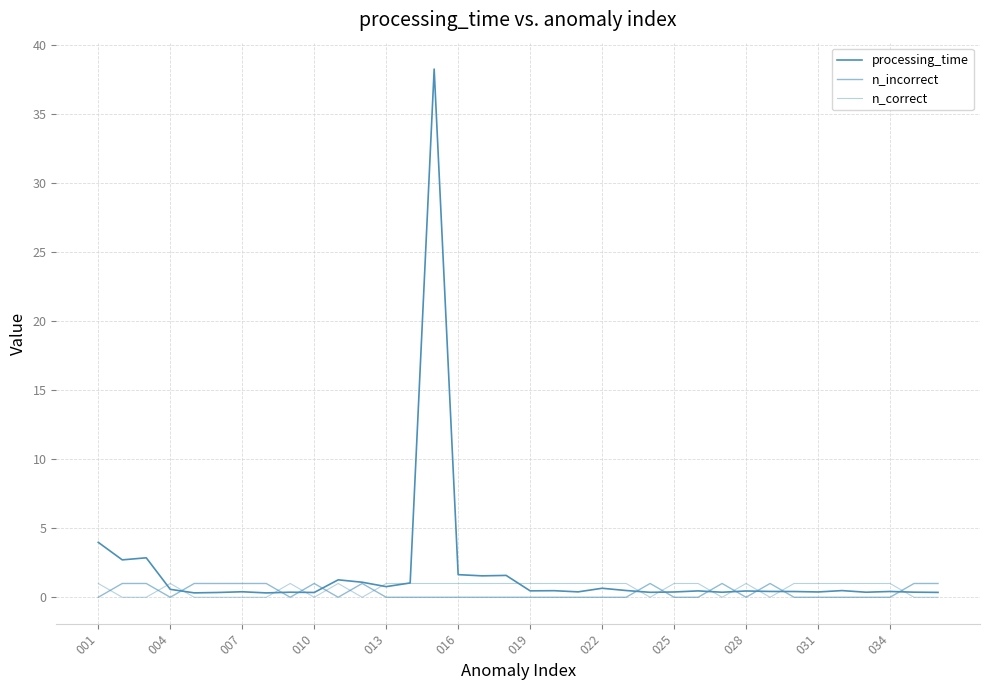

Does the chart have visible grid lines?

Yes